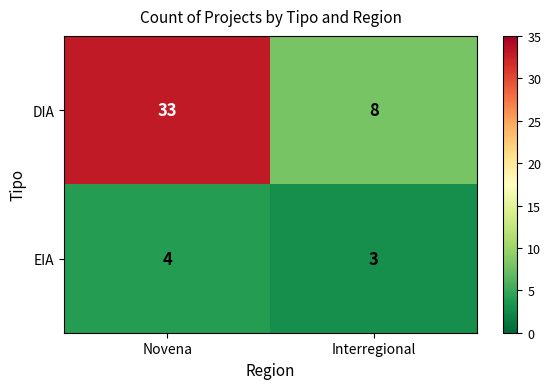

Between Novena and Interregional, which series saw the biggest shift?

DIA